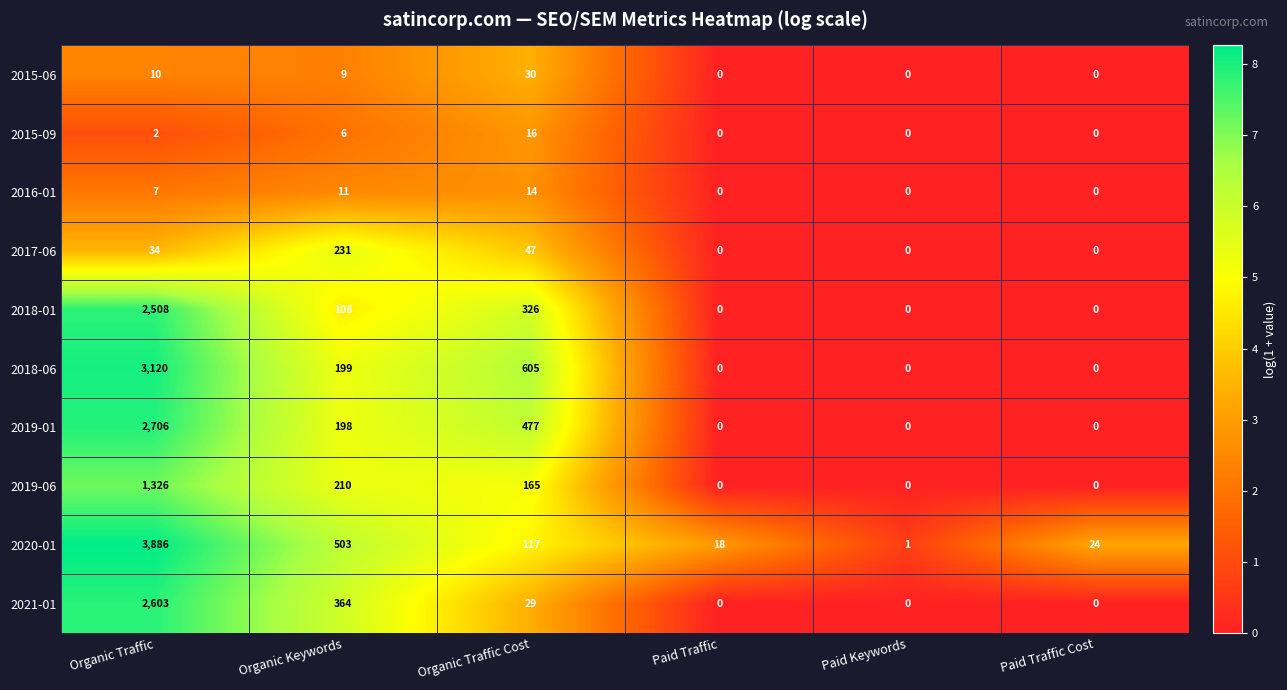

Is it true that 2019-06 equals 250 at Organic Traffic Cost?

False